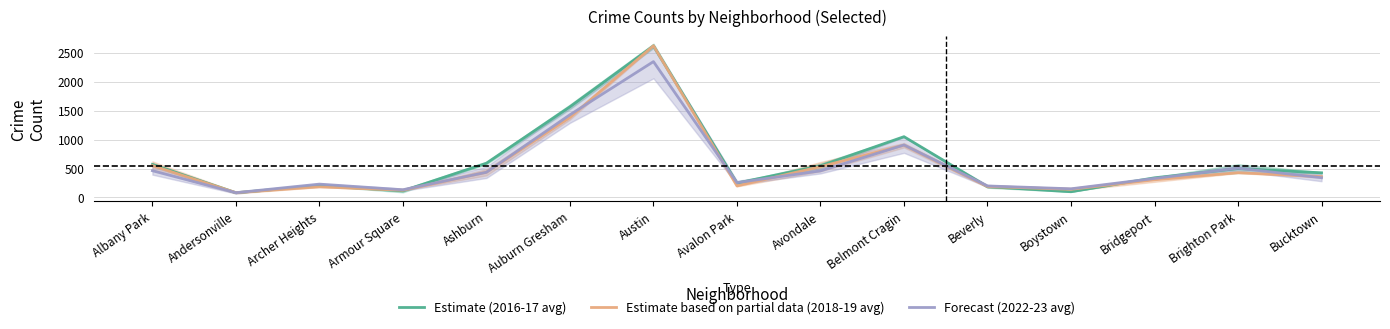

After their last crossing, which series has the higher values: Forecast (2022-23 avg) or Estimate (2016-17 avg)?

Estimate (2016-17 avg)